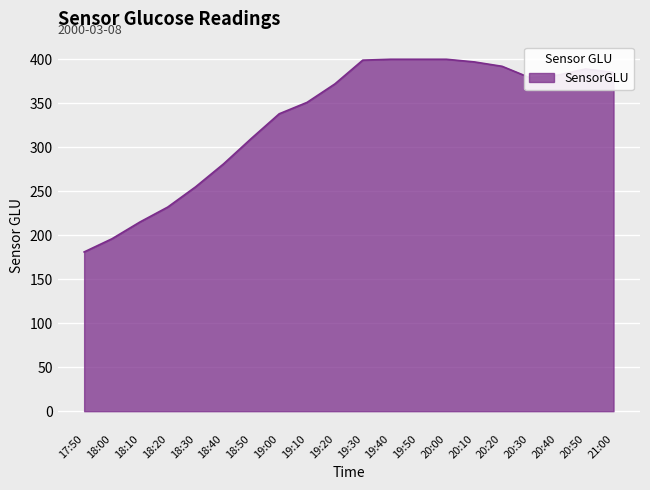

Where is the data nearest to the value 290?

18:40